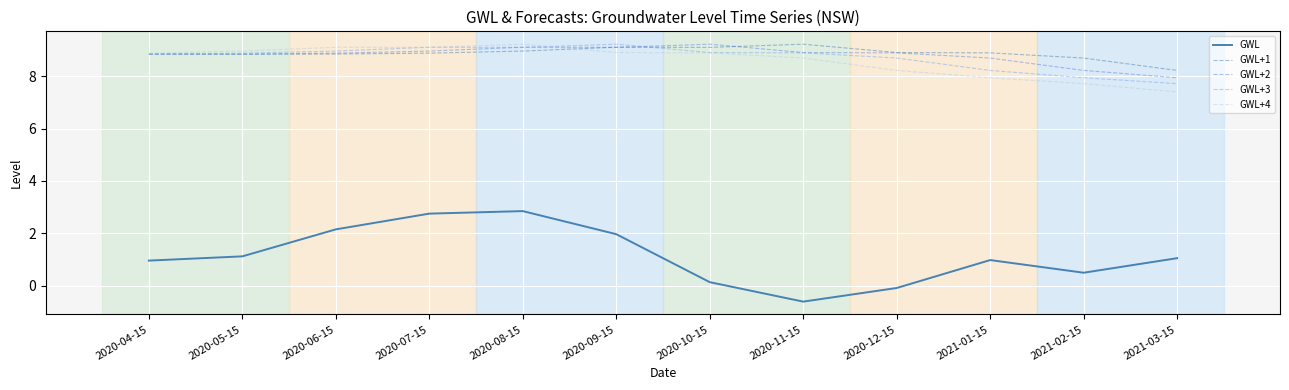

True or false: GWL and GWL+3 intersect in this chart.

False